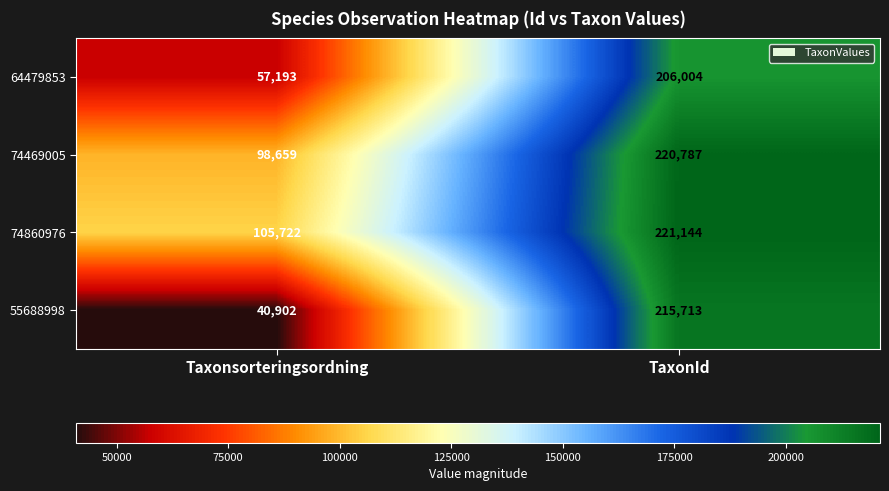

Which series changed the most between Taxonsorteringsordning and TaxonId?

55688998